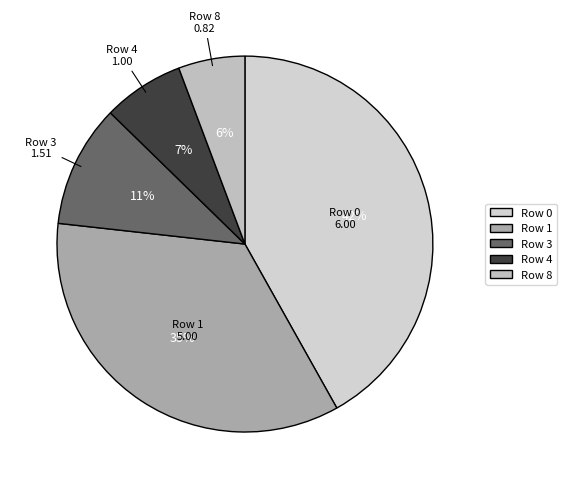

Do Row 4 and Row 3 together represent more than half of the pie?

No